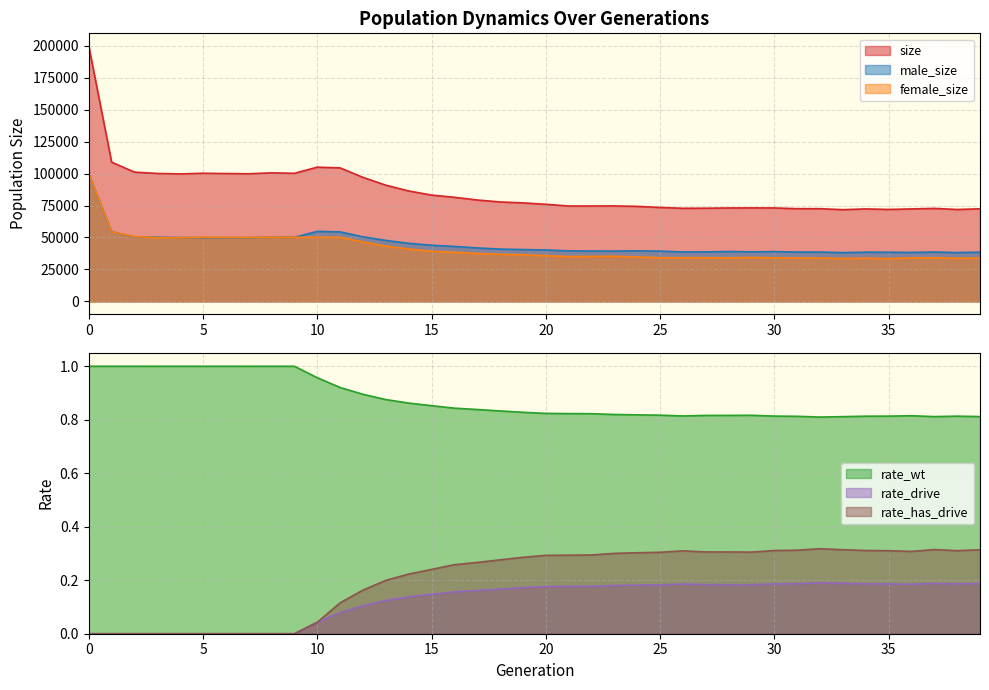

At which label is size closest to 135749?

1